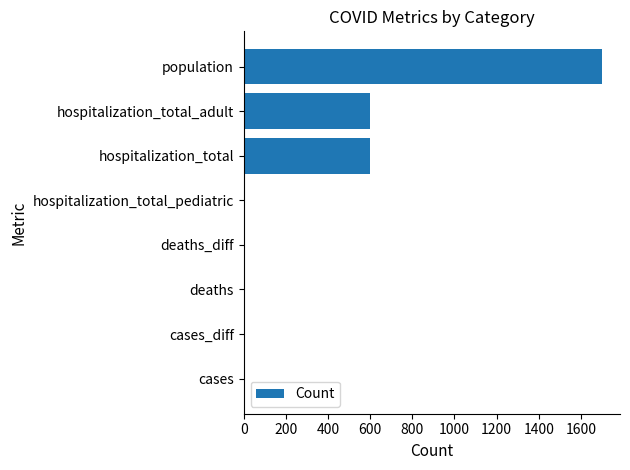

What is the average value?

362